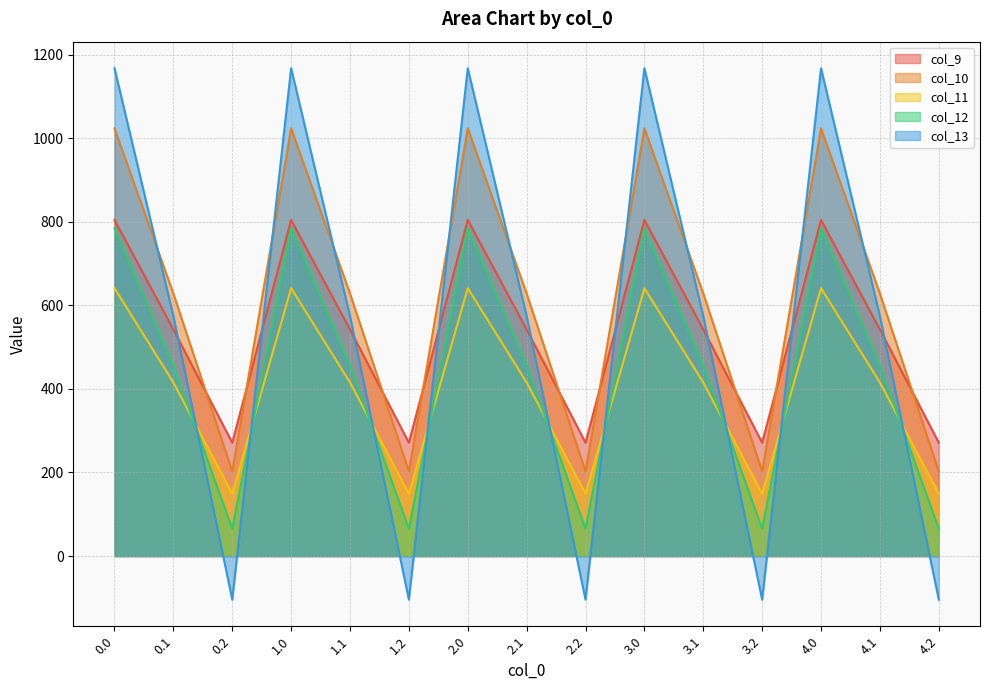

What is the difference between the maximum and second lowest values in the col_9 series?

532.9